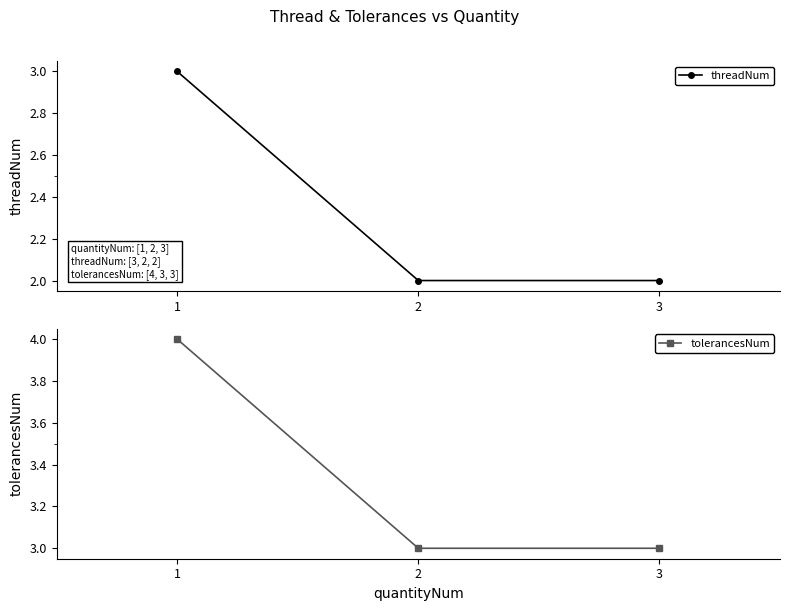

List the series in order of their overall mean, lowest first.

threadNum, tolerancesNum